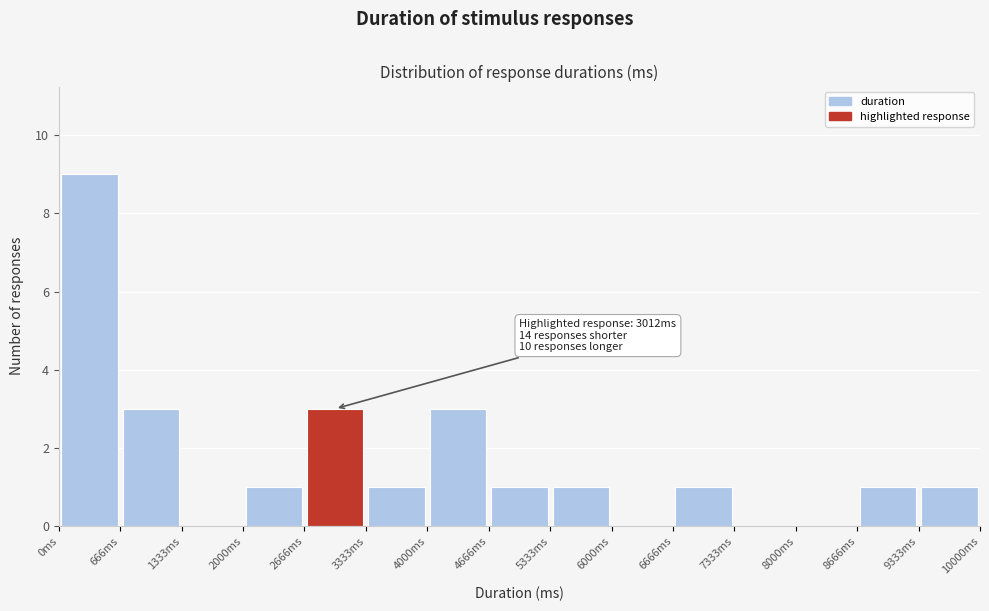

Over which range of the x-axis is the bar tallest?

0 to 700